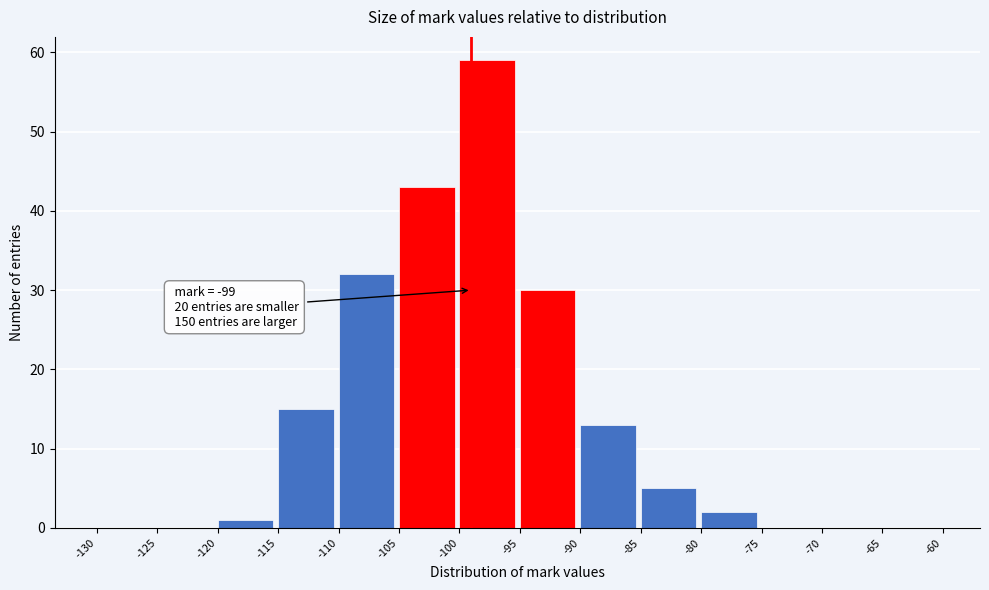

Over which range of the x-axis is the bar tallest?

-100 to -95